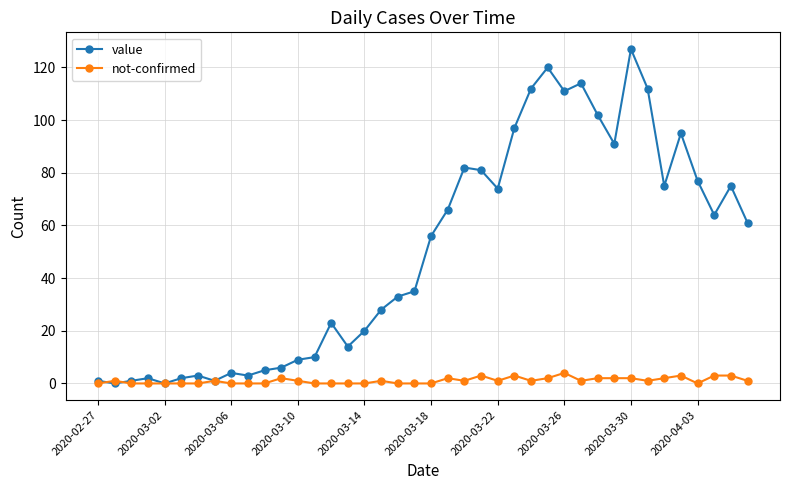

Which series has the largest range (max minus min)?

value